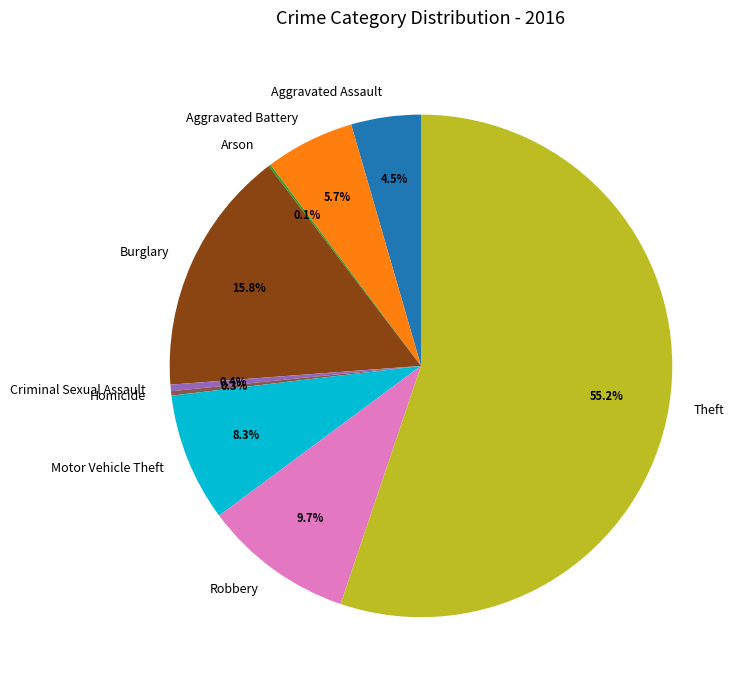

How much of the chart is everything except Homicide?

99.7%